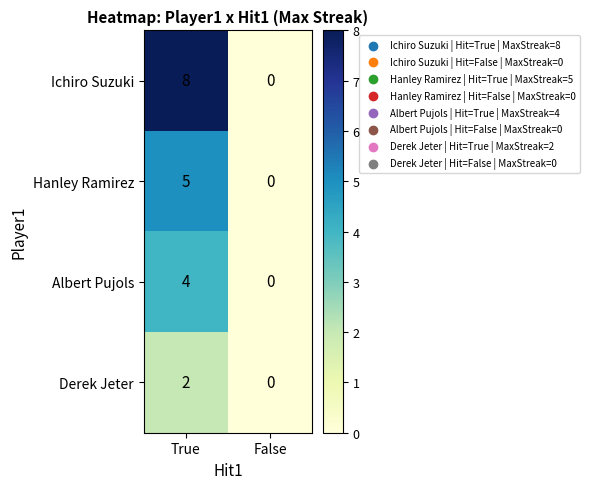

Which category has the highest value in the Hanley Ramirez series?

True